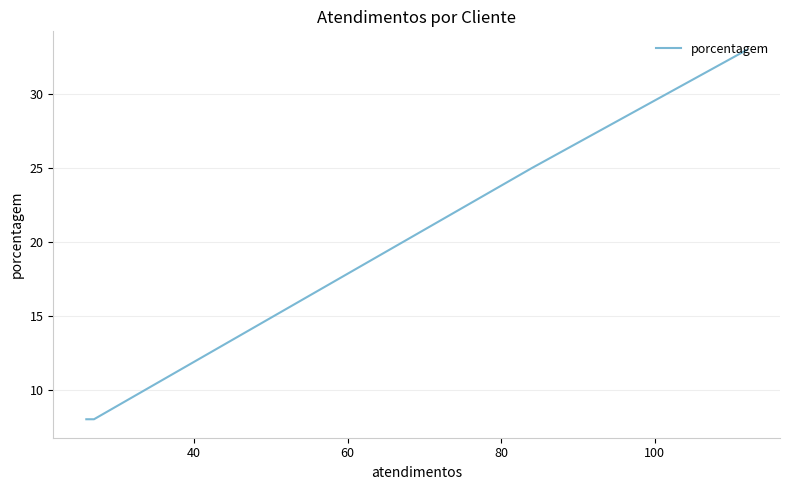

True or false: the data has more than 1 interior local peaks.

False